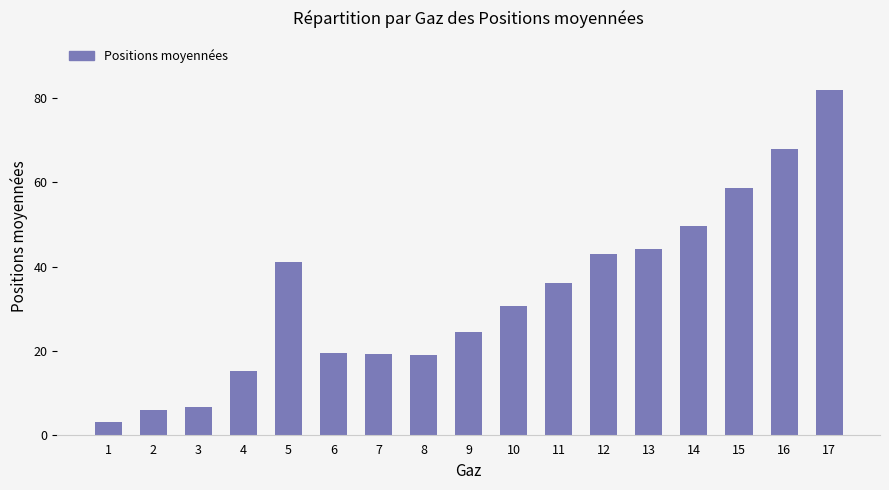

Which has a higher value, 3 or 4?

4